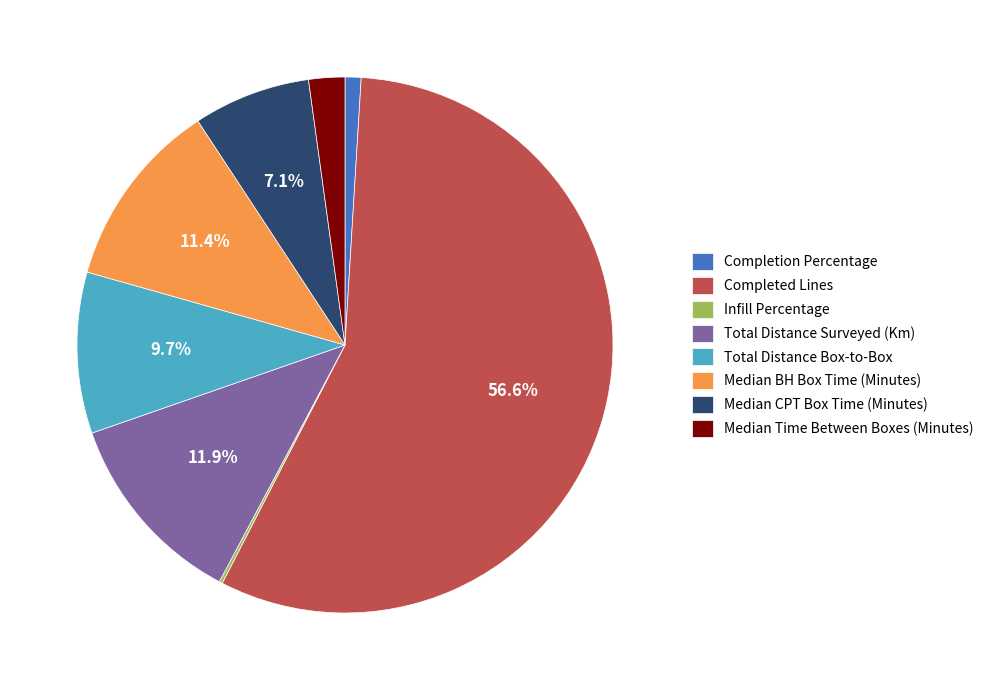

Does any single category account for the majority?

Yes